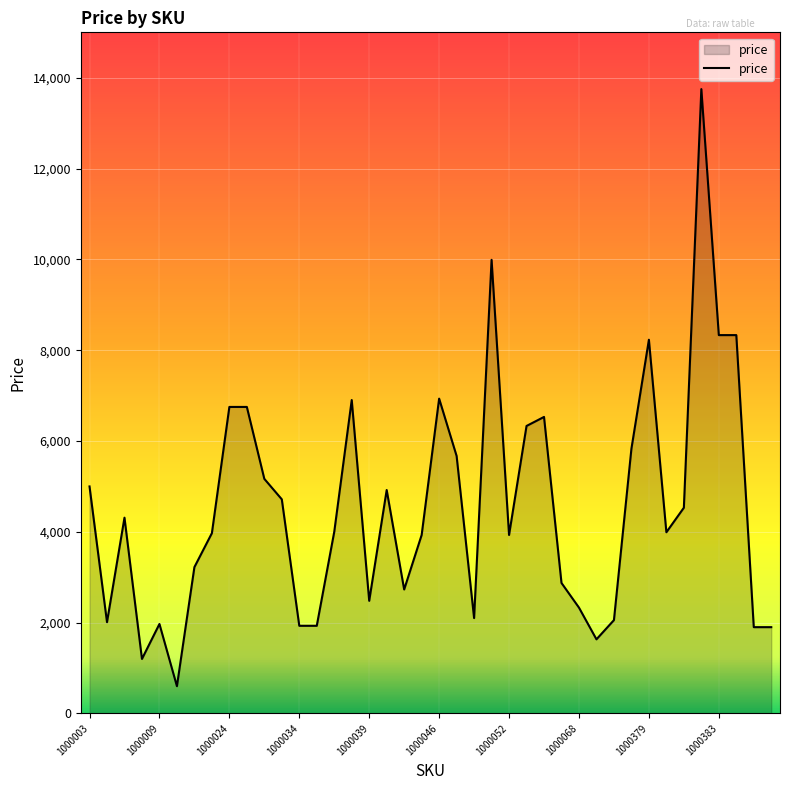

What is the maximum value shown in the chart?

13750